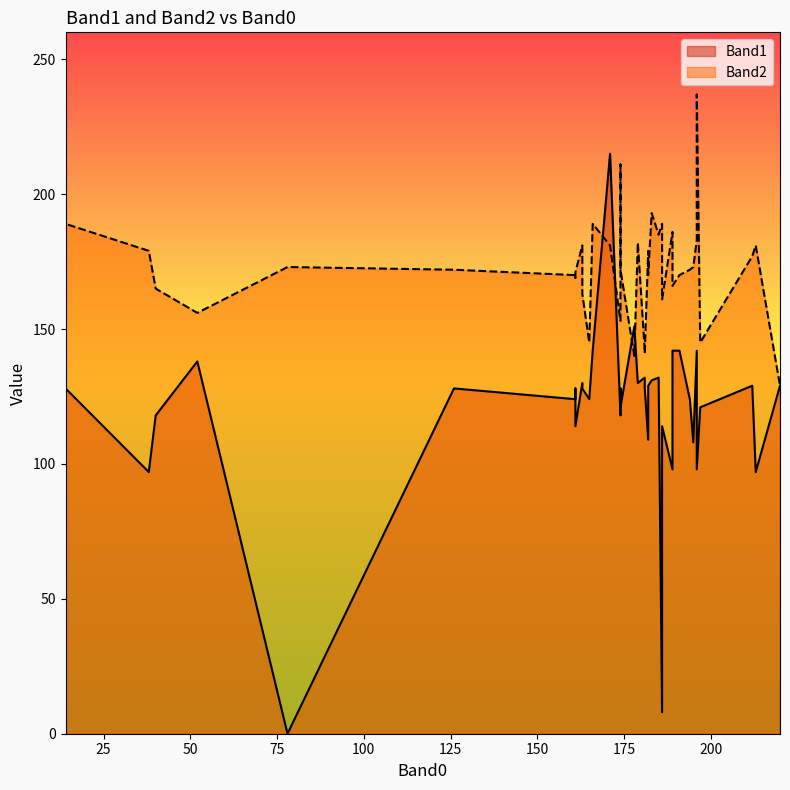

Rank the series by their average value, from lowest to highest.

Band1, Band2